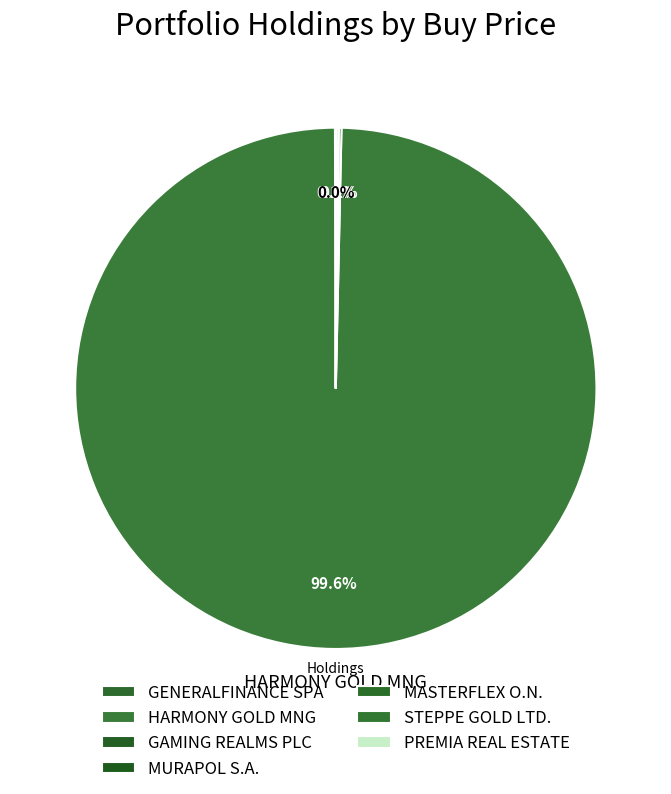

What percentage is NOT represented by HARMONY GOLD MNG?

0.4%